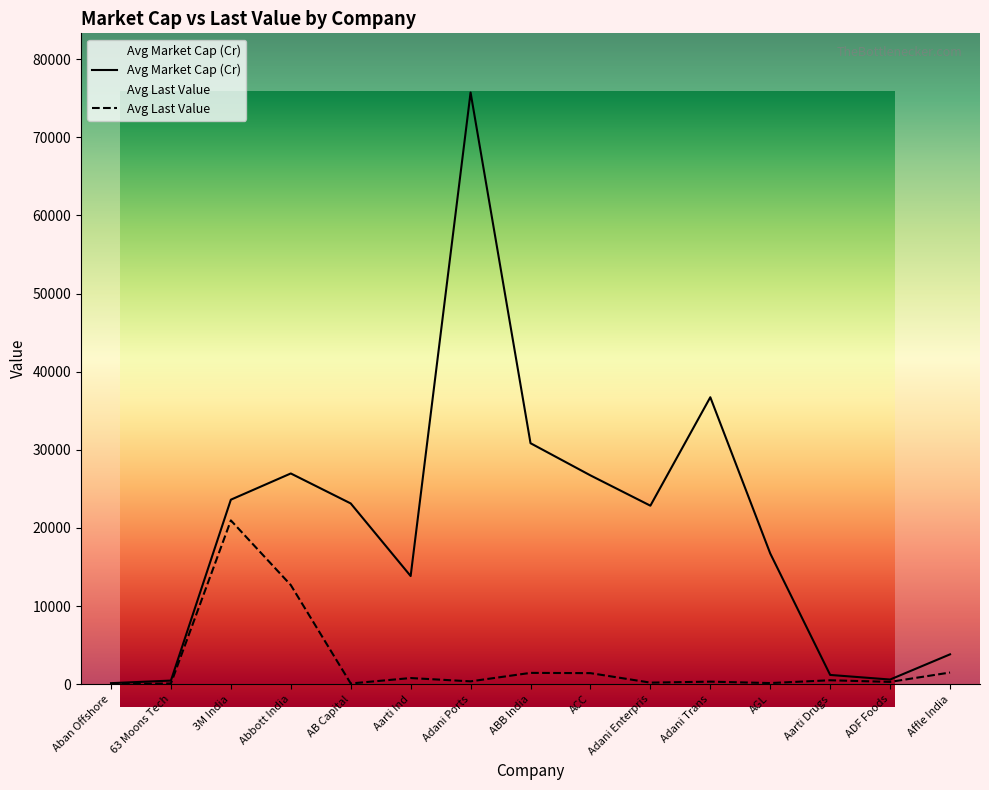

Which series has the widest spread of values?

Avg Market Cap (Cr)